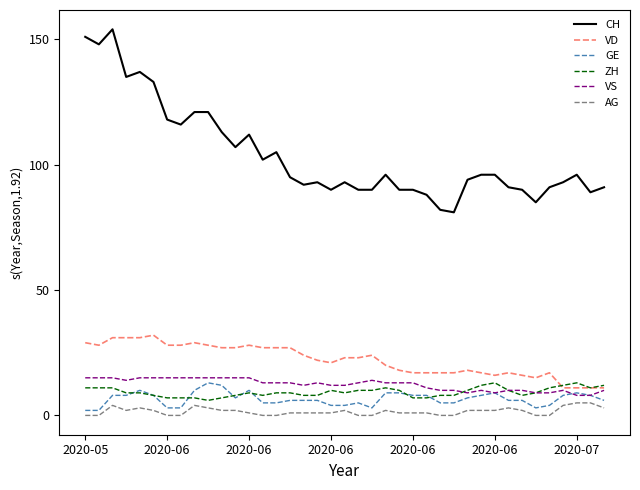

Which series has the largest total across all categories?

CH